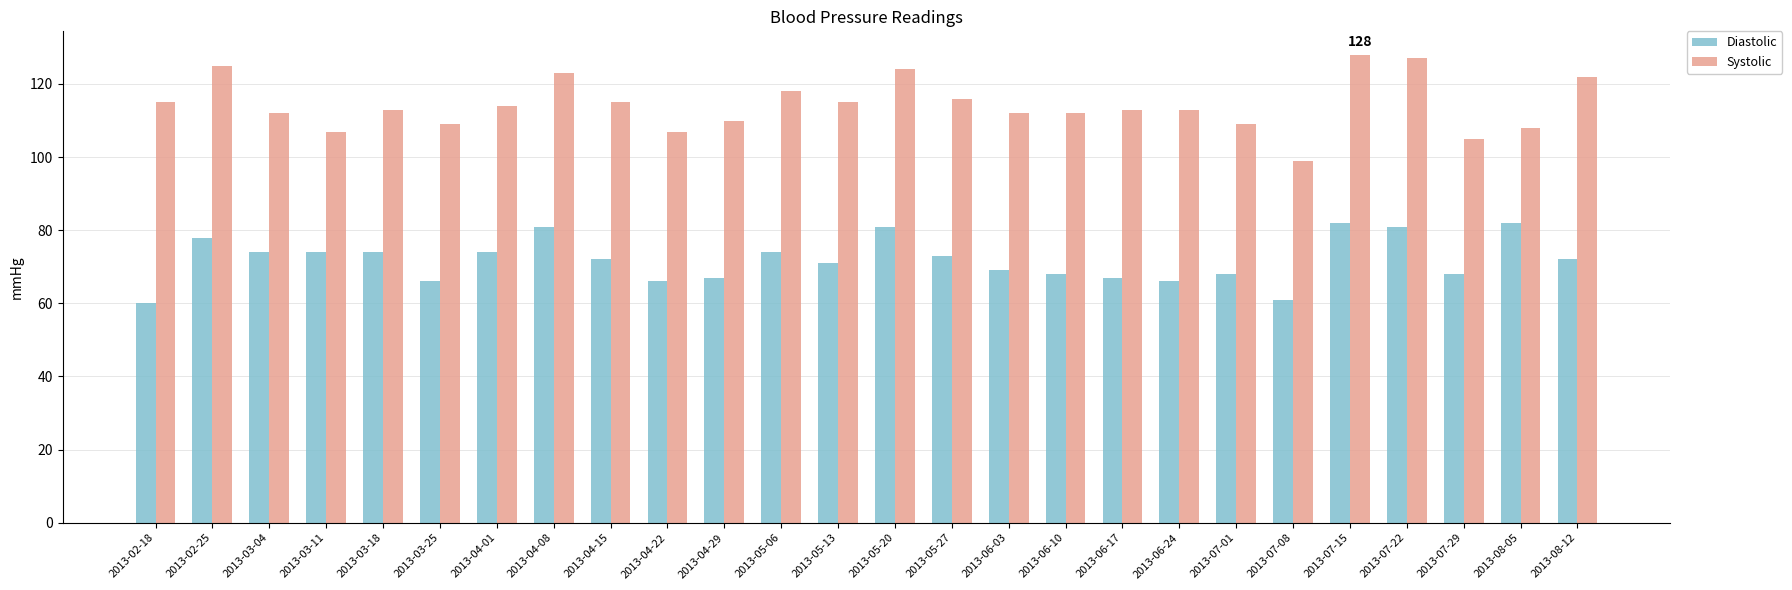

What is the average value of the Systolic series?

114